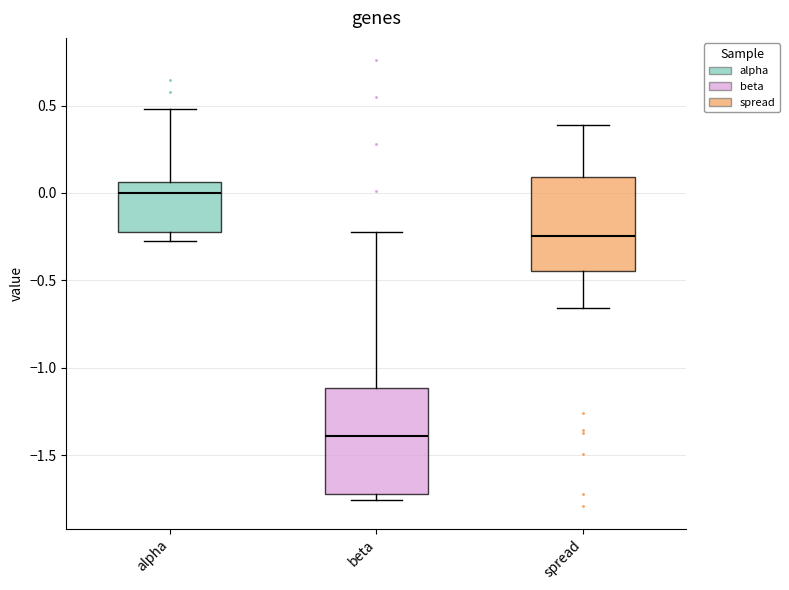

Where is the upper edge of the box for alpha on the y-axis? The values are not printed on the chart, so give them approximately, as read against the axis.

0.05